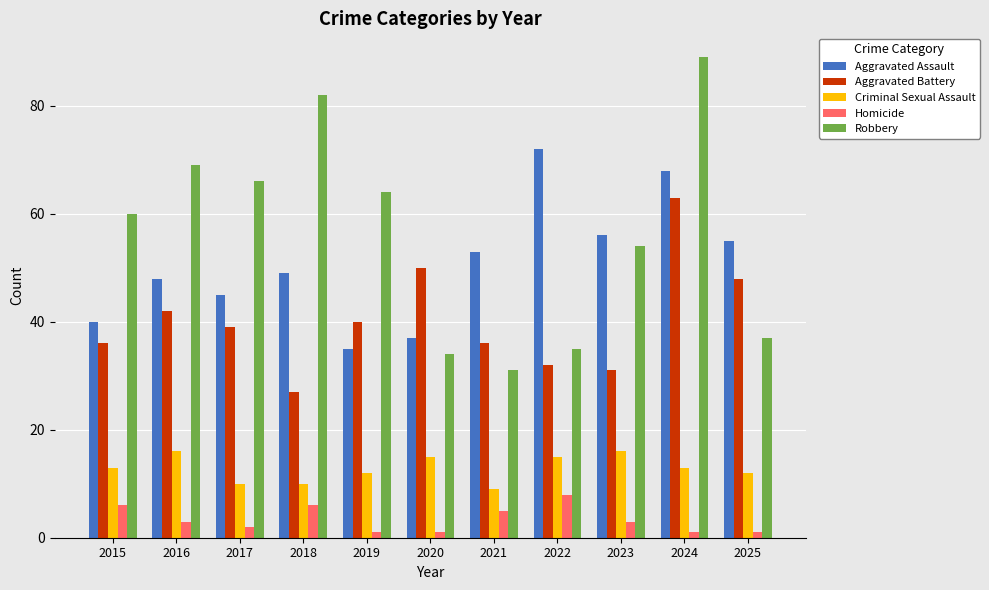

What is the greatest value displayed?

89